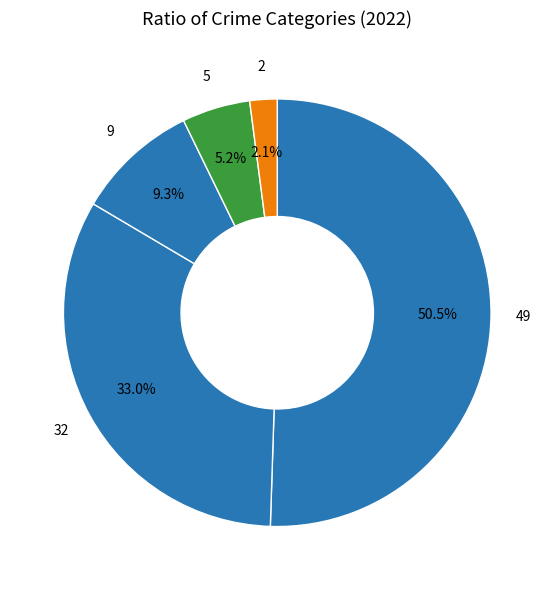

Count the number of slices in the pie.

5